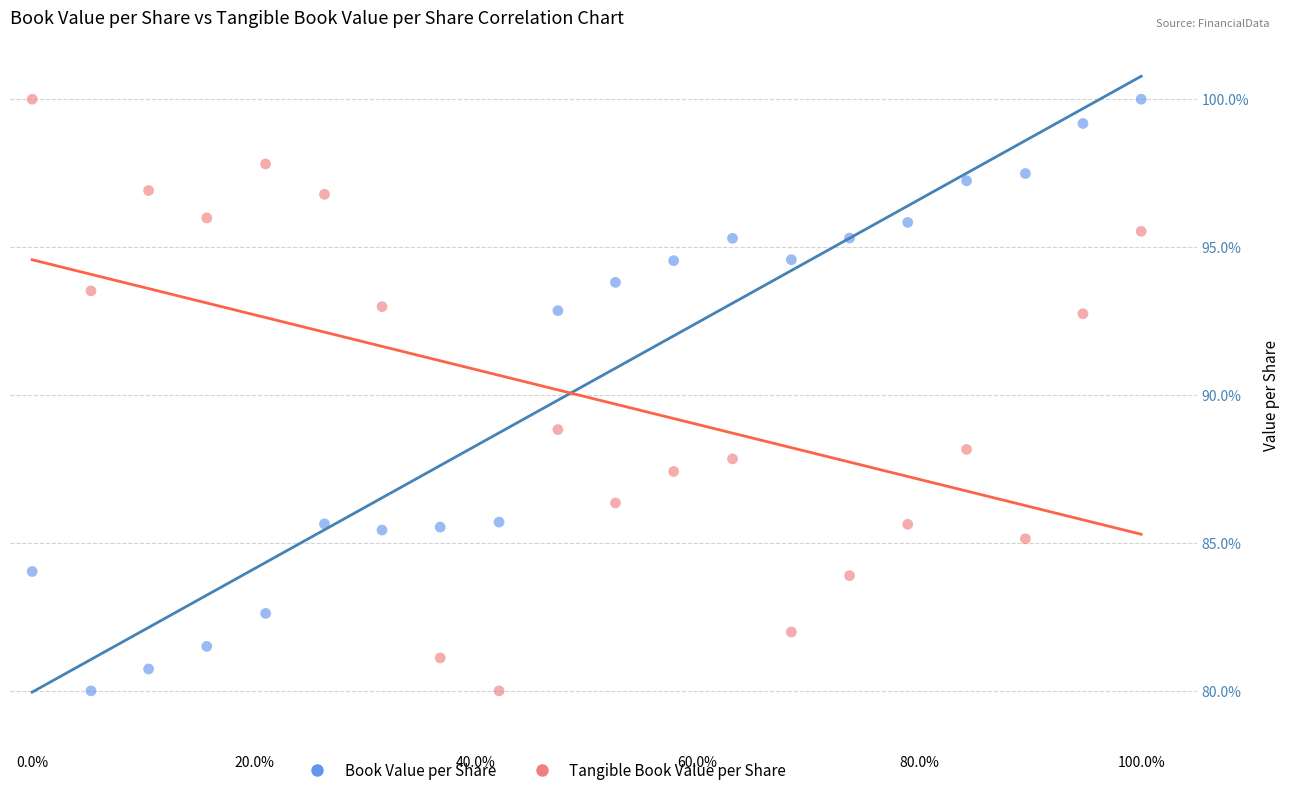

Across all data points, what is the range of Y values (max minus min)?

20.0